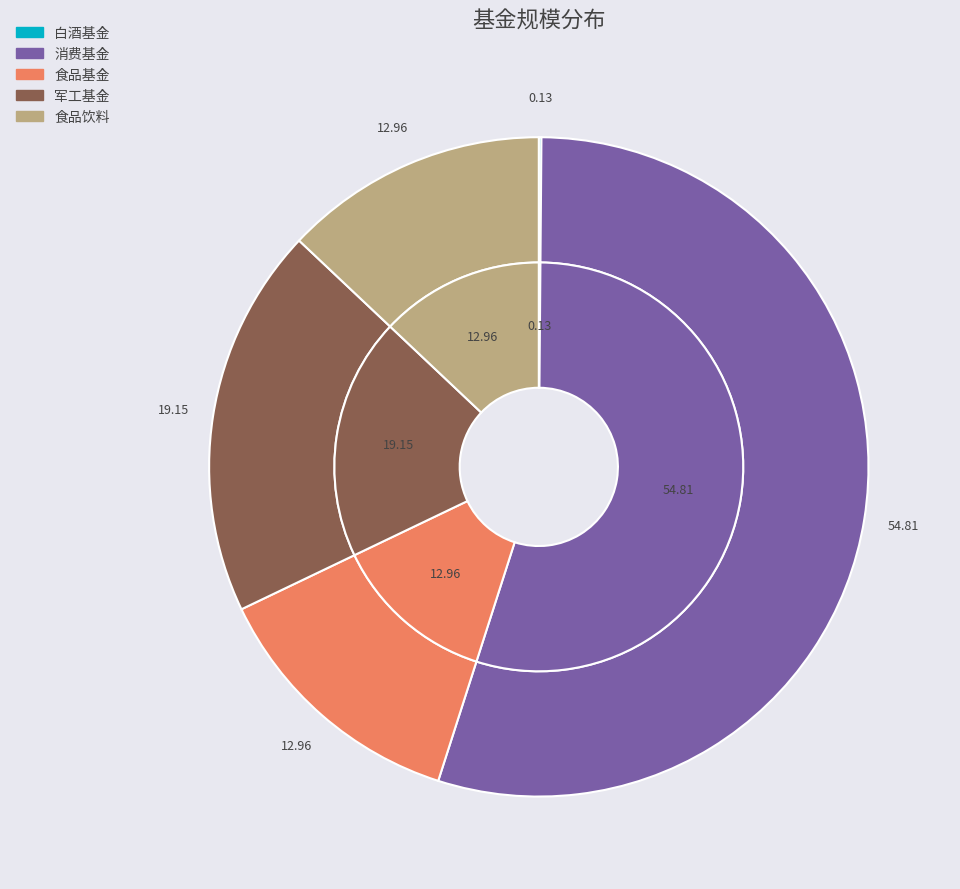

Count the number of slices in the pie.

5